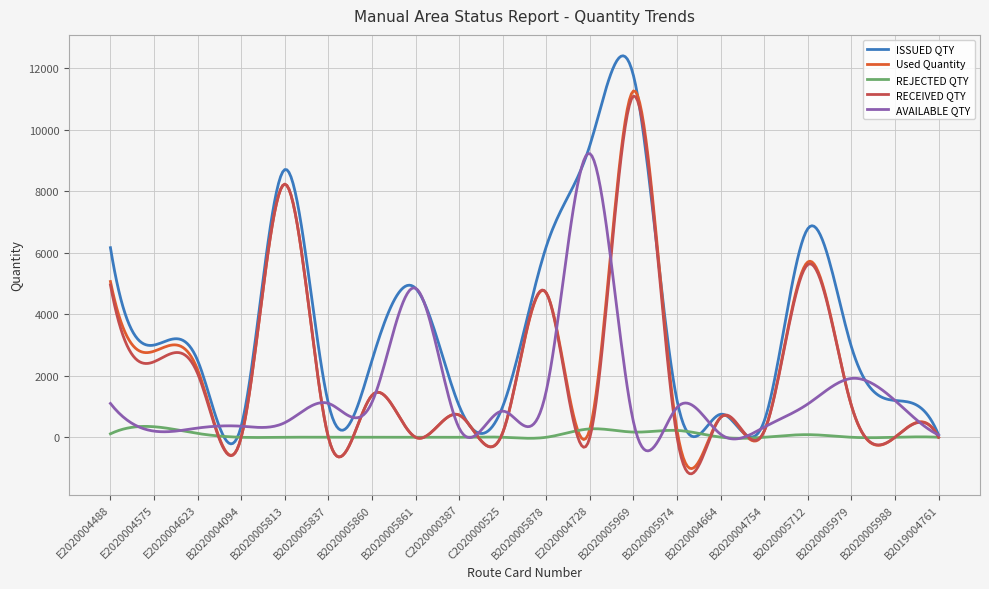

Which series has the widest spread of values?

ISSUED QTY